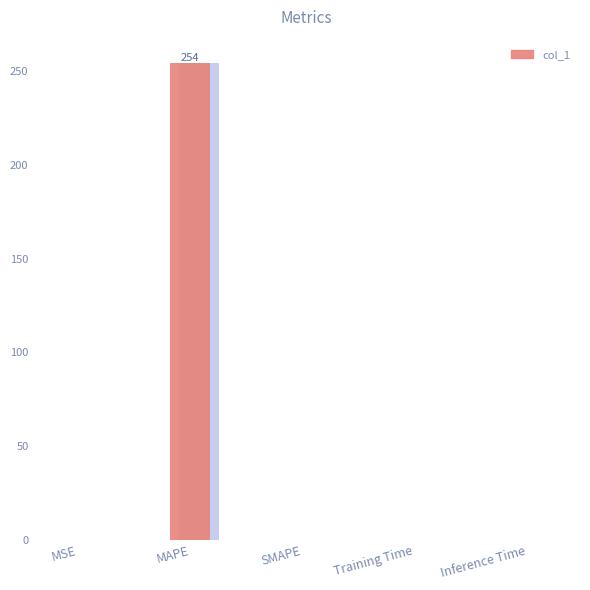

What is the difference between the maximum and minimum values?

254.0